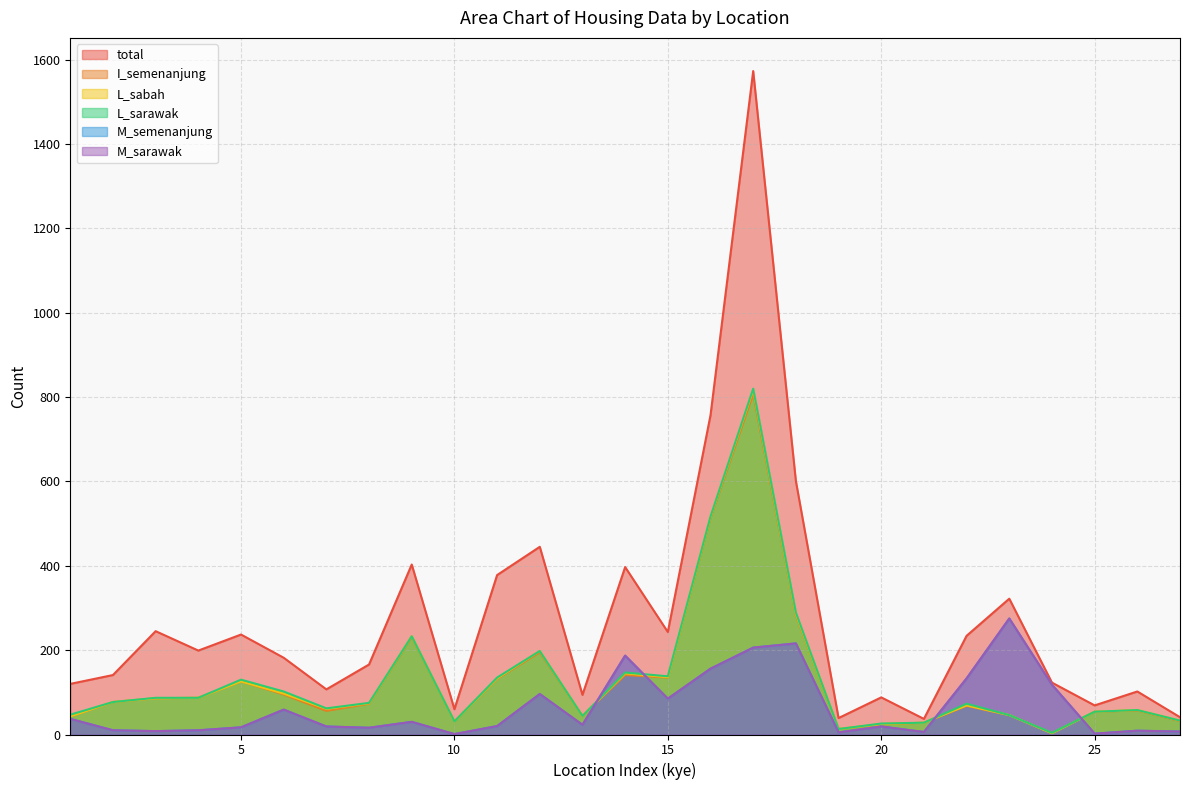

At which category does M_semenanjung reach its first local peak?

6